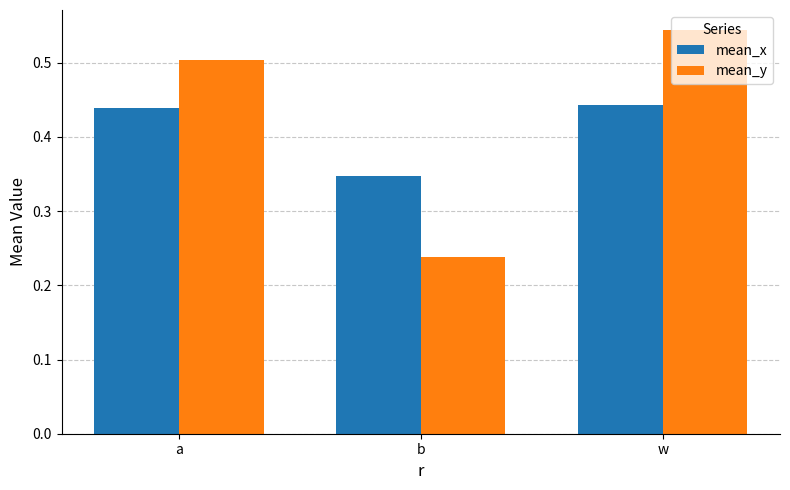

Which series has the widest spread of values?

mean_y